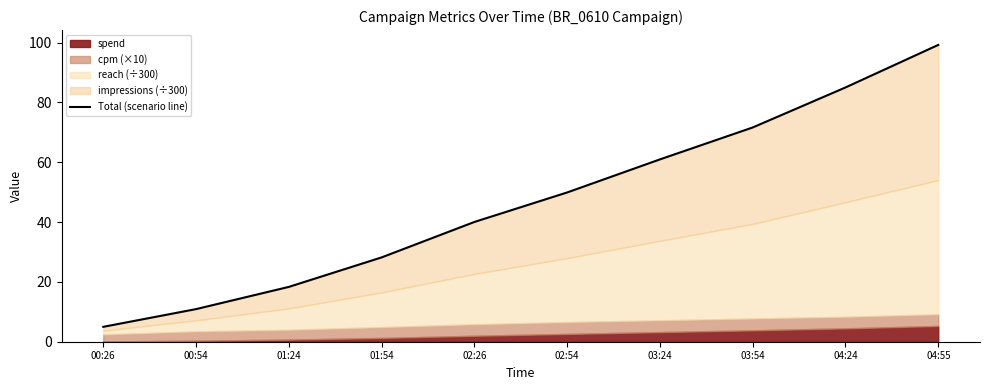

Which label corresponds to the smallest value in the chart?

00:26